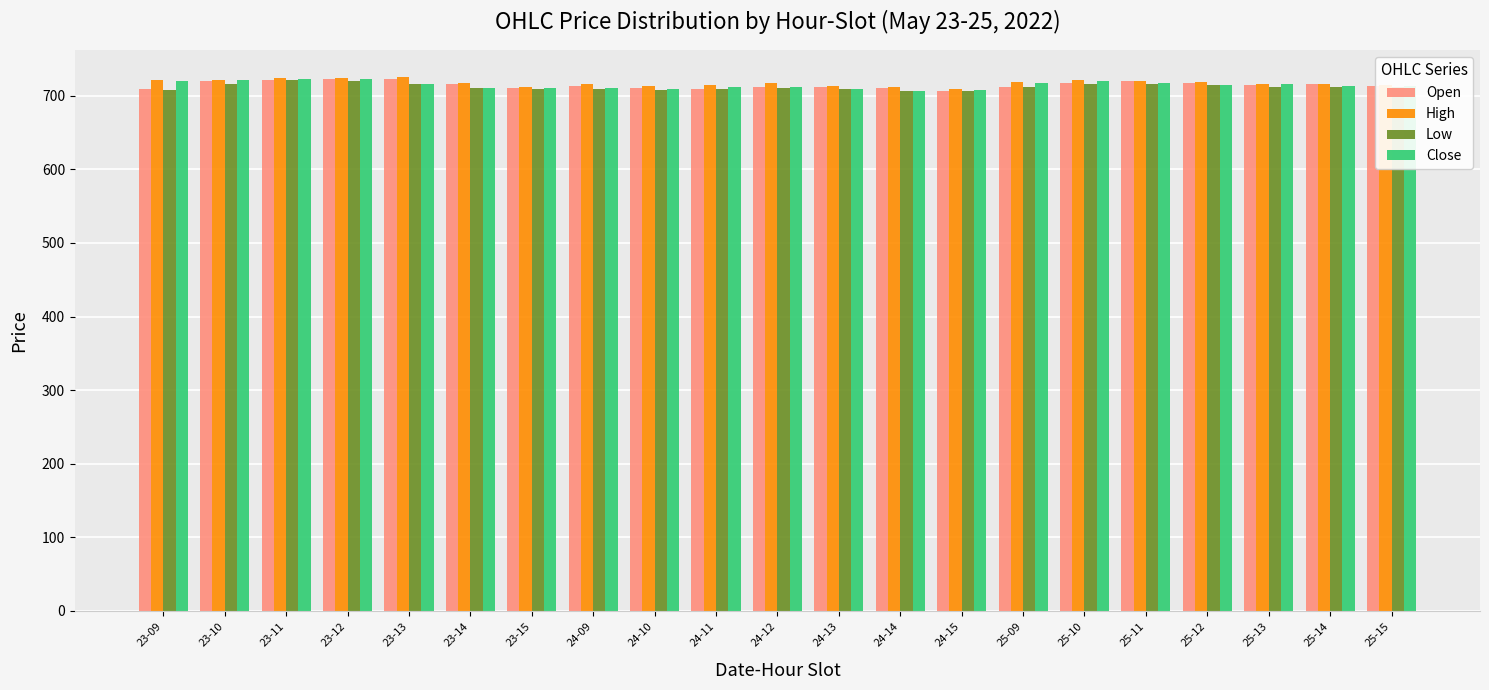

What is the greatest value displayed?

725.8